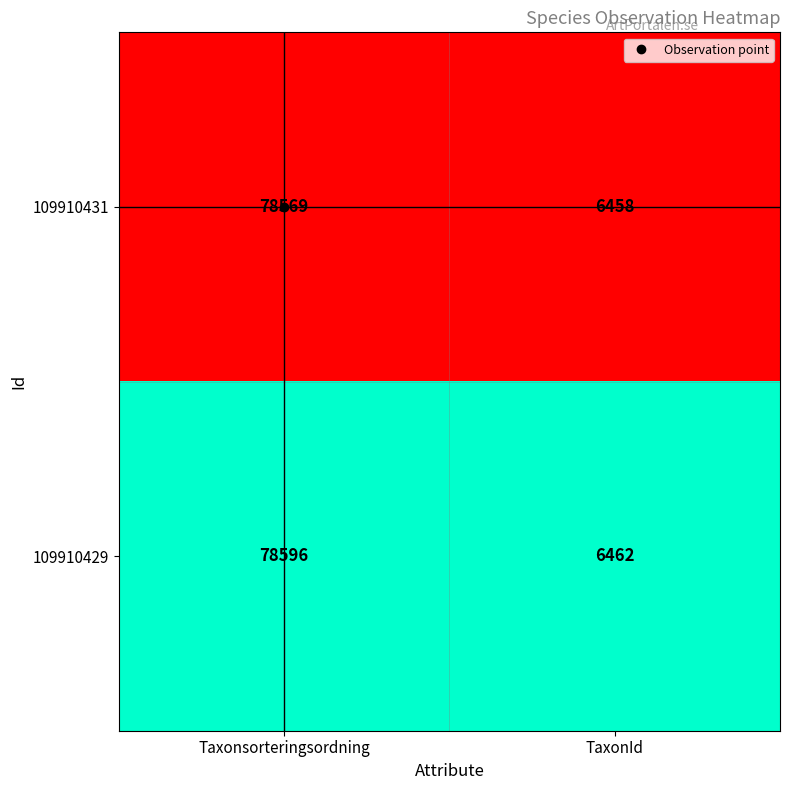

At which category is the sum across all series the highest?

Taxonsorteringsordning